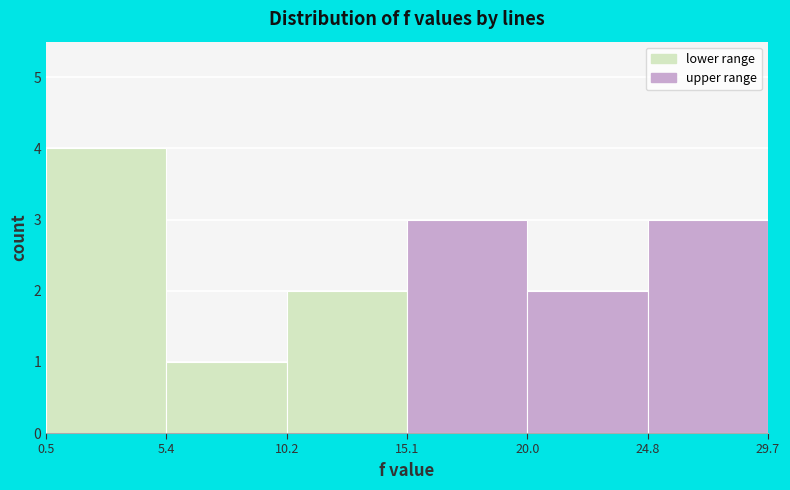

Reading left to right, transcribe this chart: for each bar, give the range it covers on the x-axis and its height. The values are not printed on the chart, so give them approximately, as read against the axis.

0.5 to 5.4: 4
5.4 to 10.2: 1
10.2 to 15.1: 2
15.1 to 20.0: 3
20.0 to 24.8: 2
24.8 to 29.7: 3